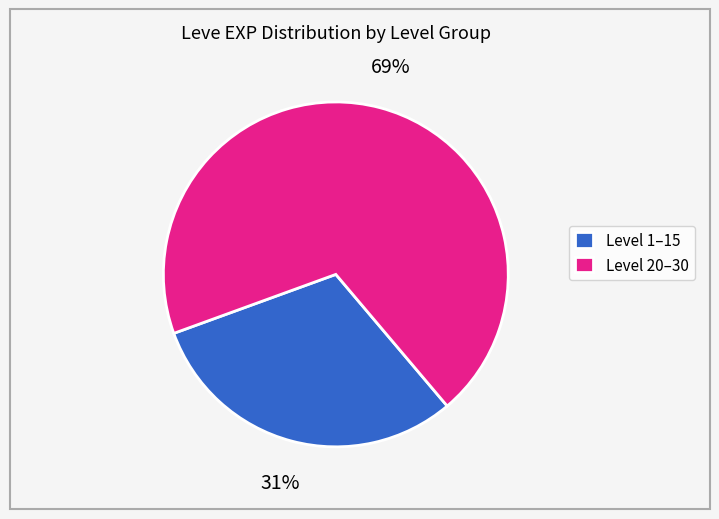

The Level 20–30 slice represents 56% of the pie. True or false?

False